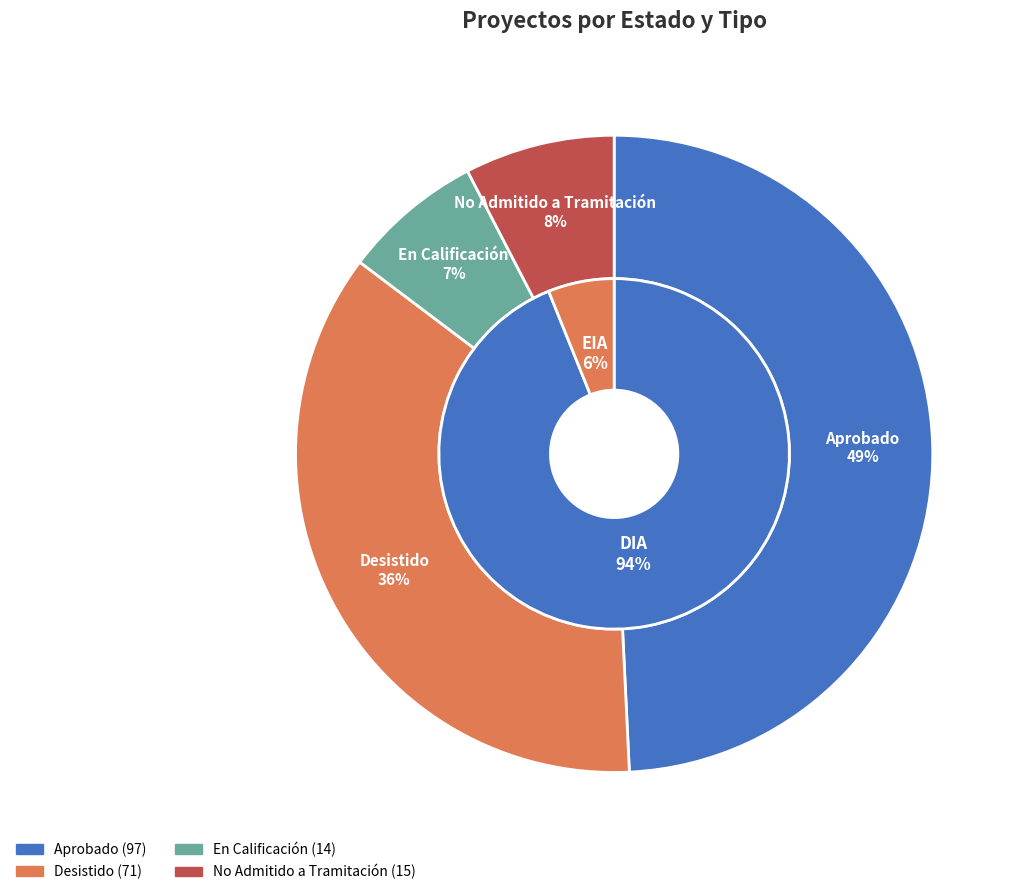

Count the number of slices in the pie.

4